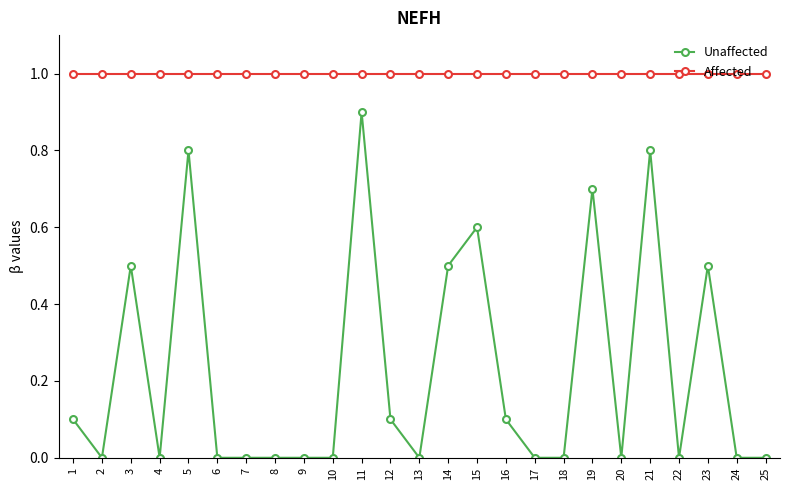

What is the sum of the Affected values at 2 and 16?

2.0